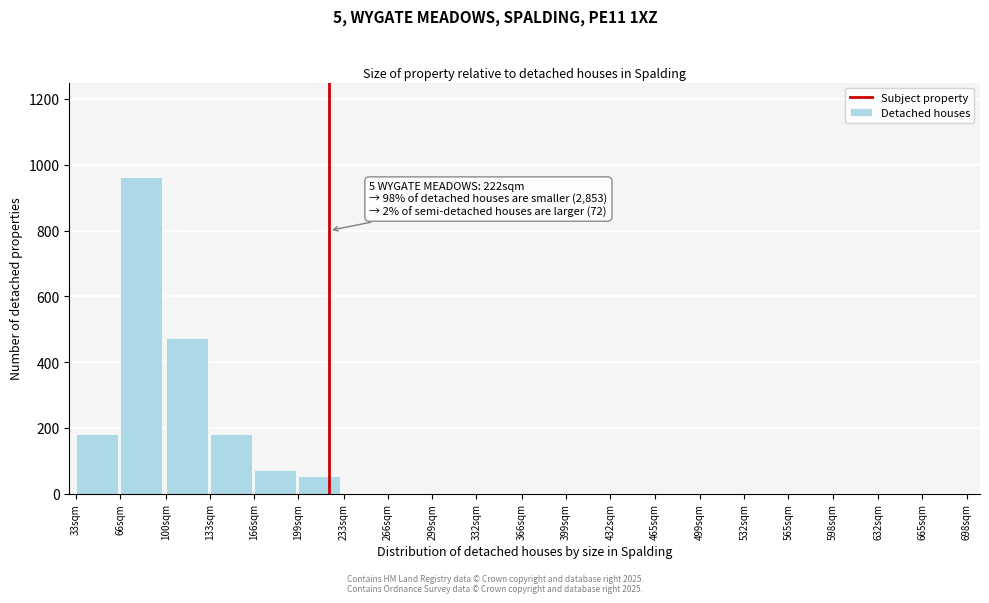

Reading right to left, what are all the values shown in this chart?

665sqm=0	632sqm=0	598sqm=0	565sqm=0	532sqm=0	499sqm=0	465sqm=0	432sqm=0	399sqm=0	366sqm=0	332sqm=0	299sqm=0	266sqm=0	233sqm=0	199sqm=55	166sqm=72	133sqm=181	100sqm=474	66sqm=962	33sqm=181